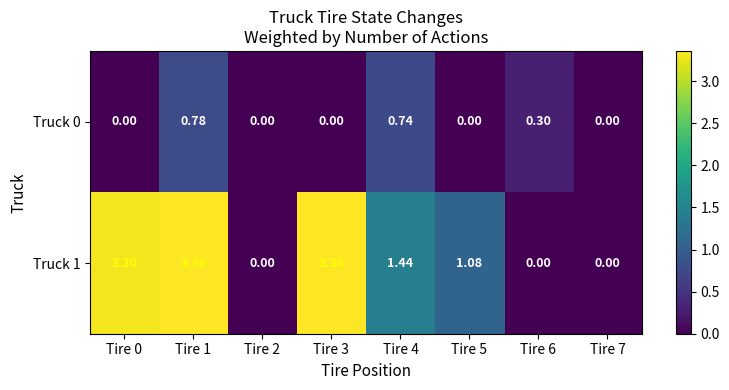

Is the value of Truck 0 at Tire 4 greater than the value of Truck 1 at Tire 2?

Yes